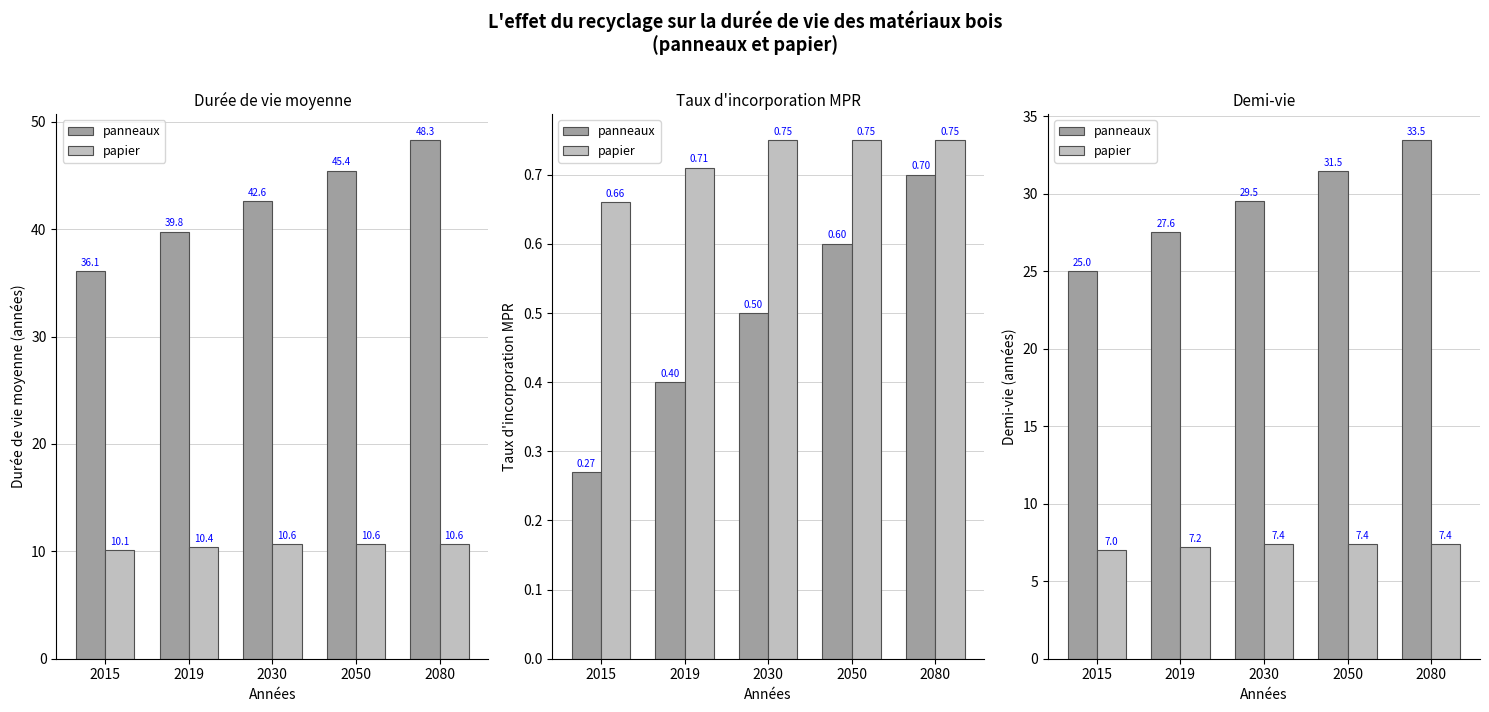

Between 2015 and 2019, which series saw the biggest shift?

panneaux